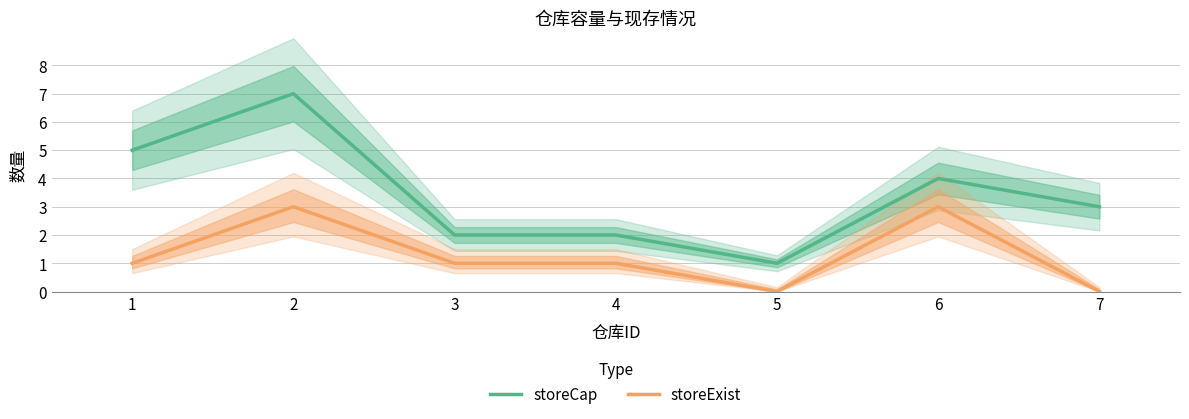

Rank the series at 3 from lowest to highest value.

storeExist, storeCap